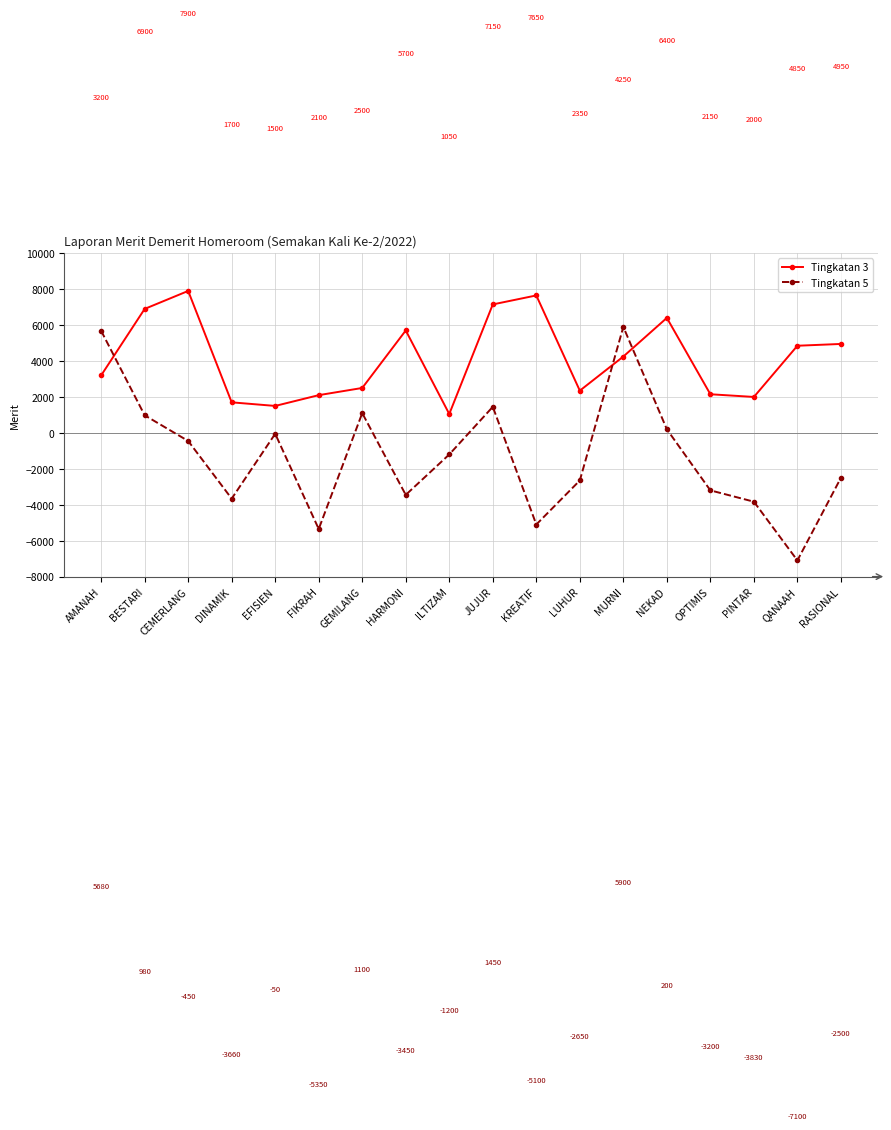

What is the spread (max minus min) of values at CEMERLANG?

8350